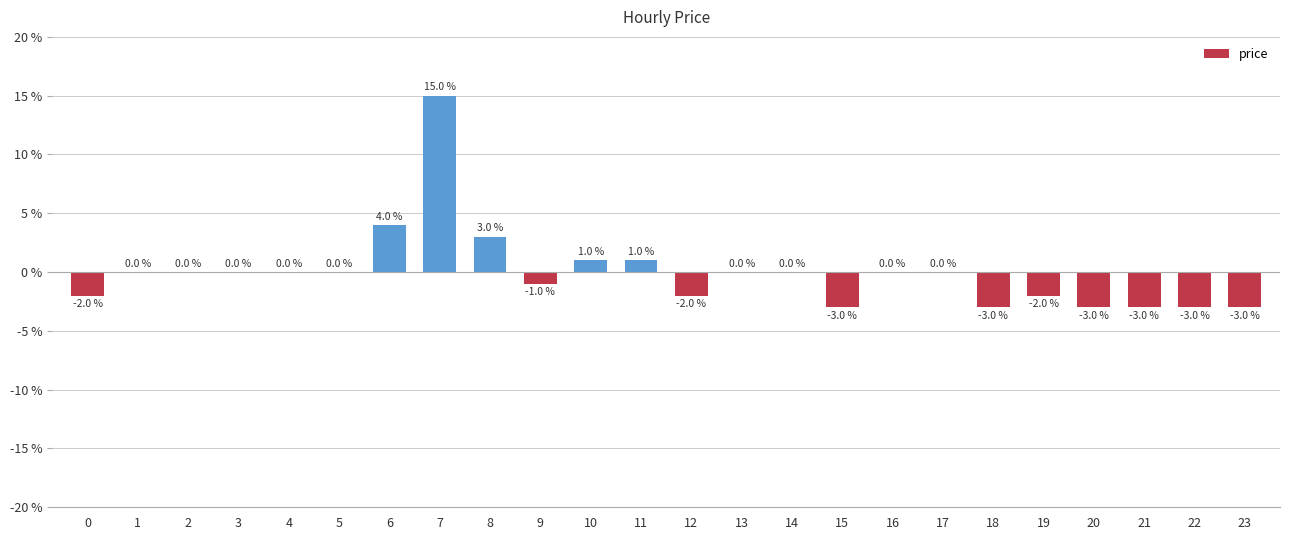

How many bars are there in total?

24